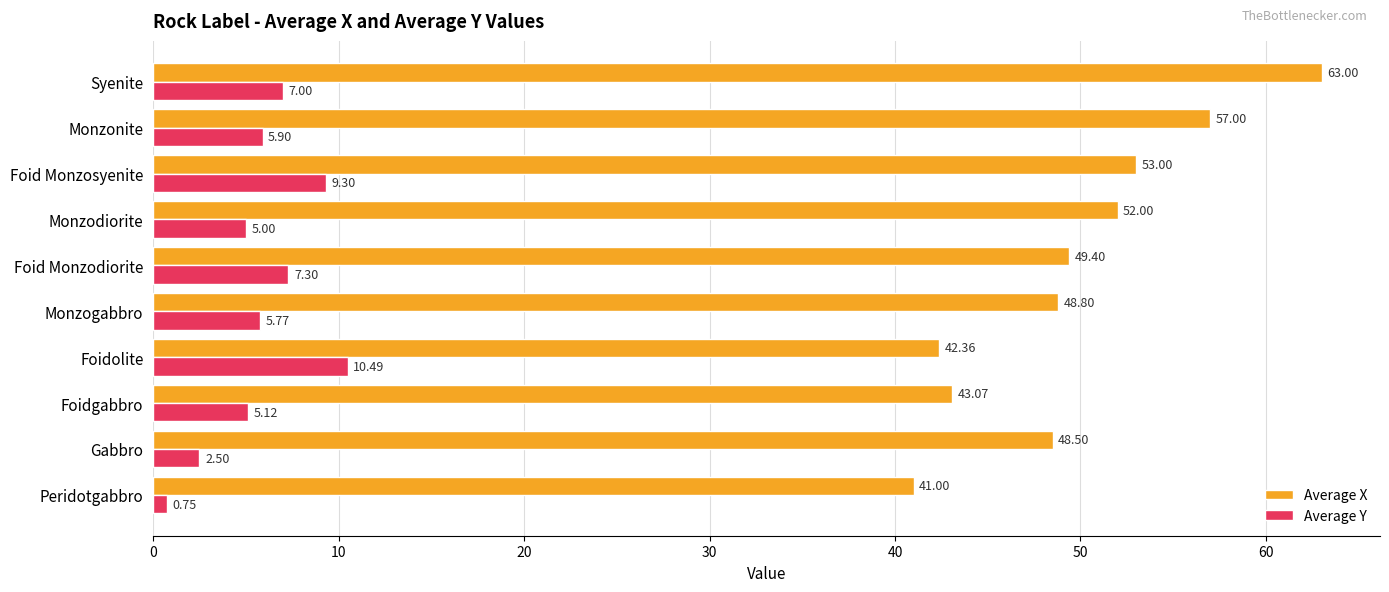

Which series has the largest total across all categories?

Average X